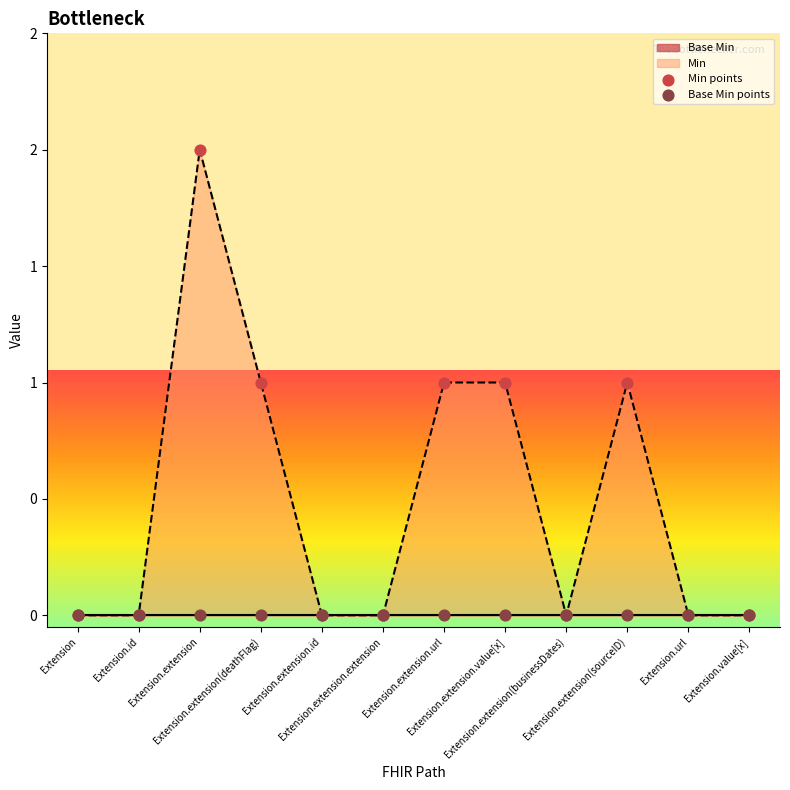

Is the value of Min points at Extension.extension.value[x] greater than the value of Base Min points at Extension.url?

Yes